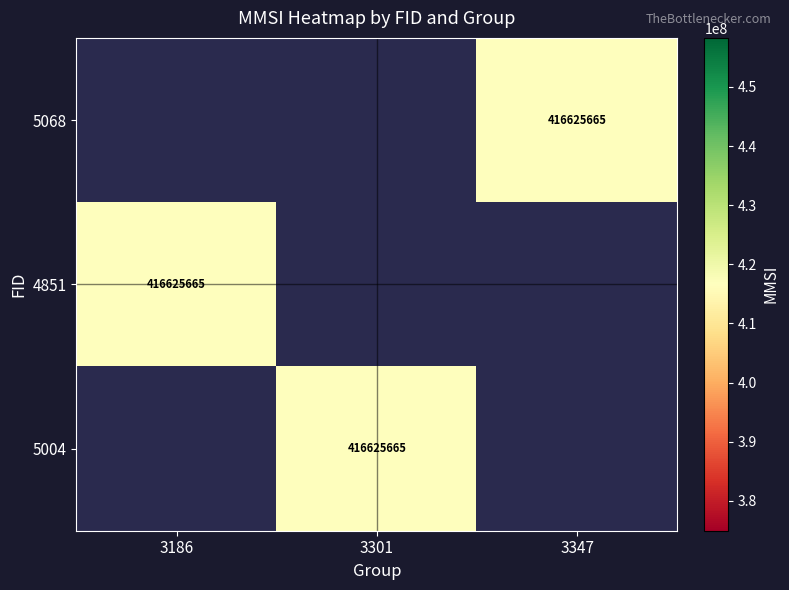

Between 3186 and 3301, which is larger?

3301